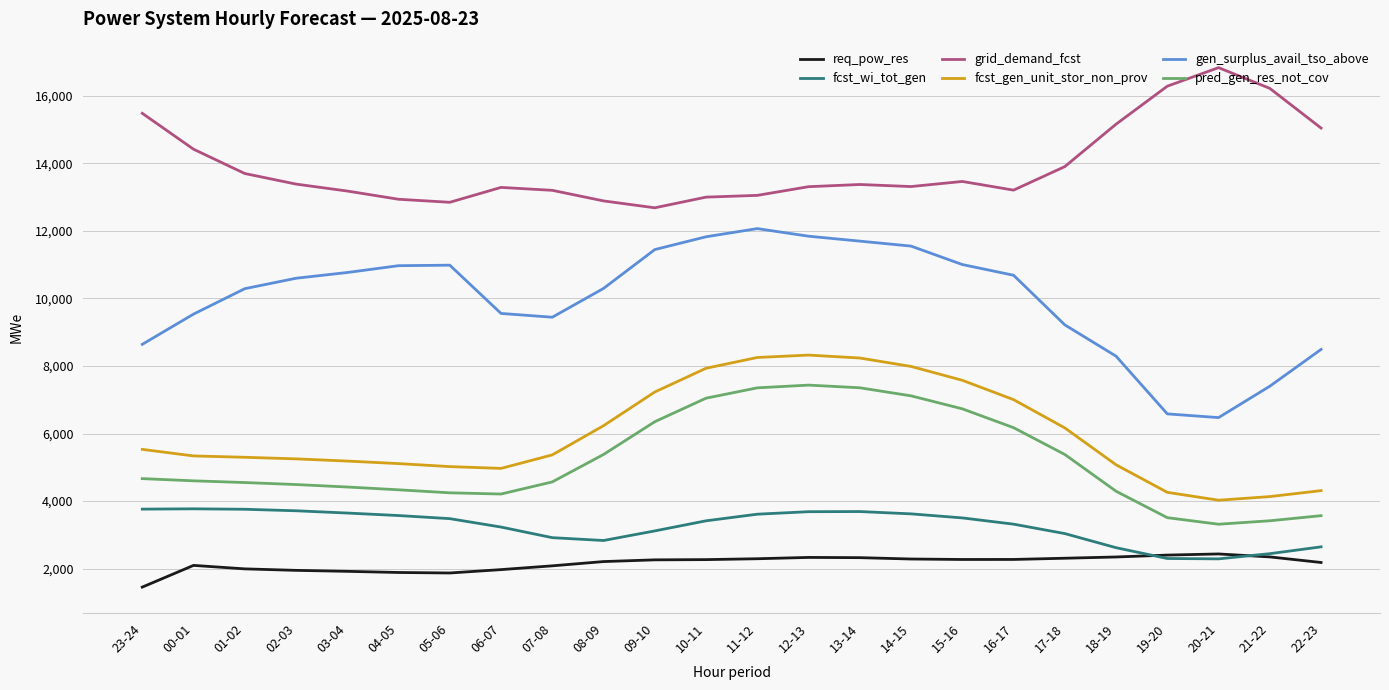

What value does the gen_surplus_avail_tso_above series have at 23-24?

8641